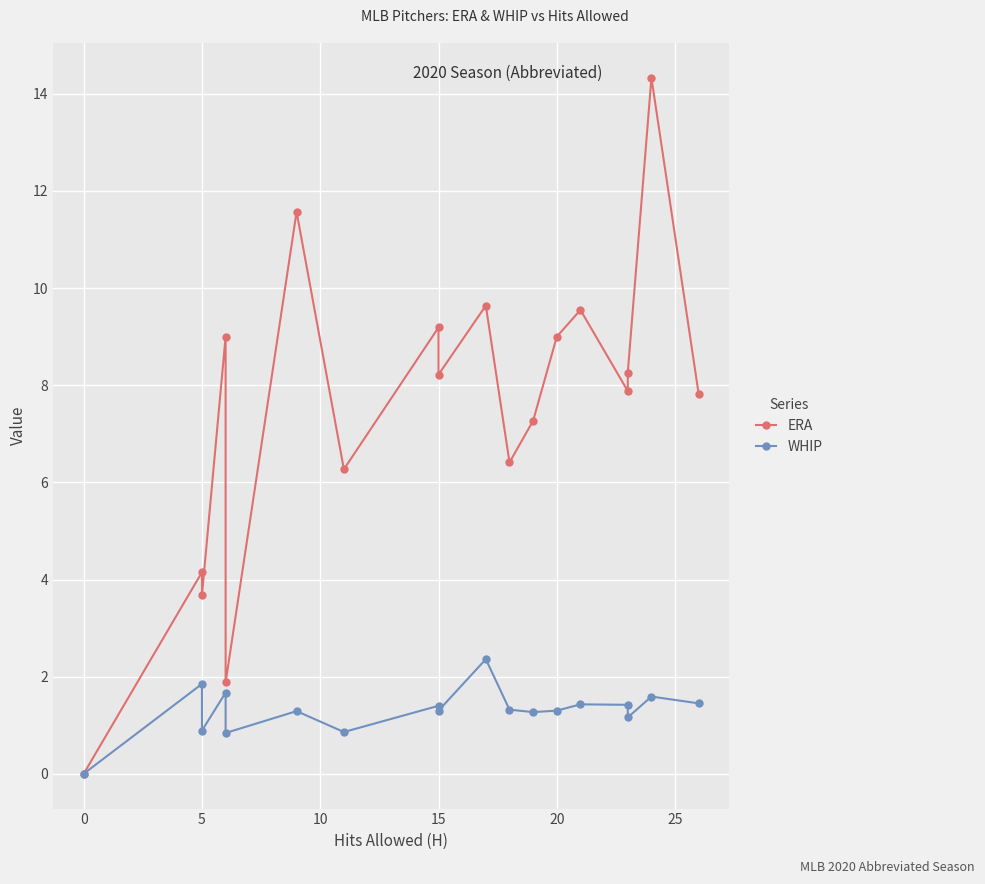

How many positive values does the WHIP series have?

17